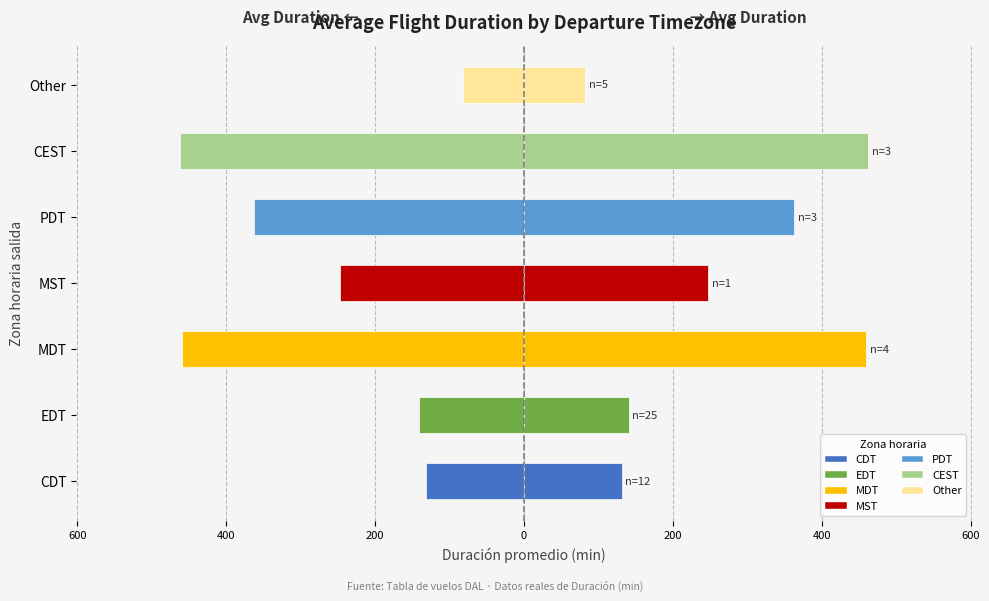

Count the number of values greater than -247.

3